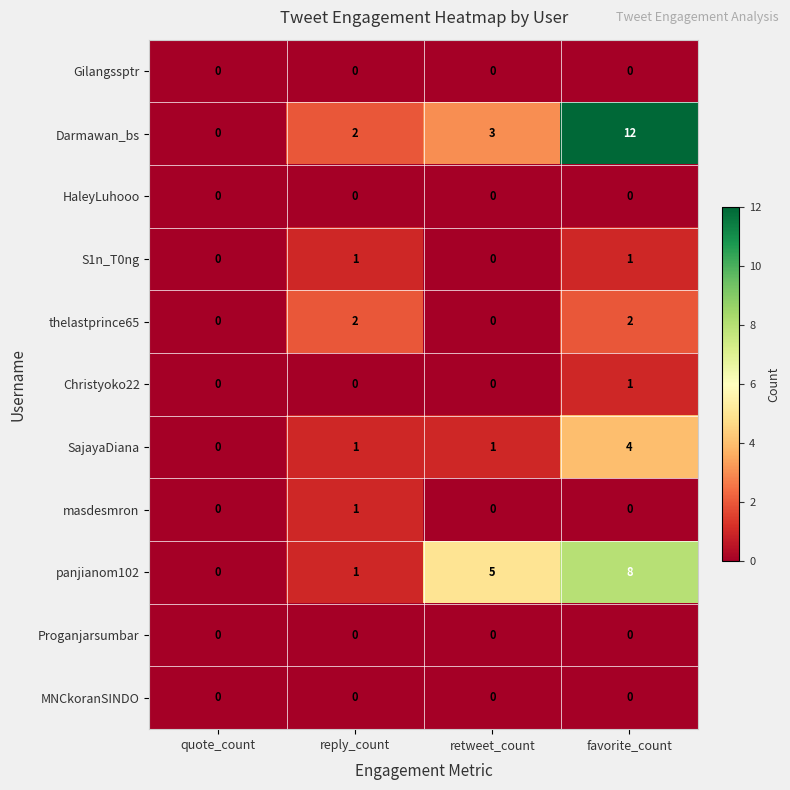

The value of Darmawan_bs at favorite_count is 12. True or false?

True